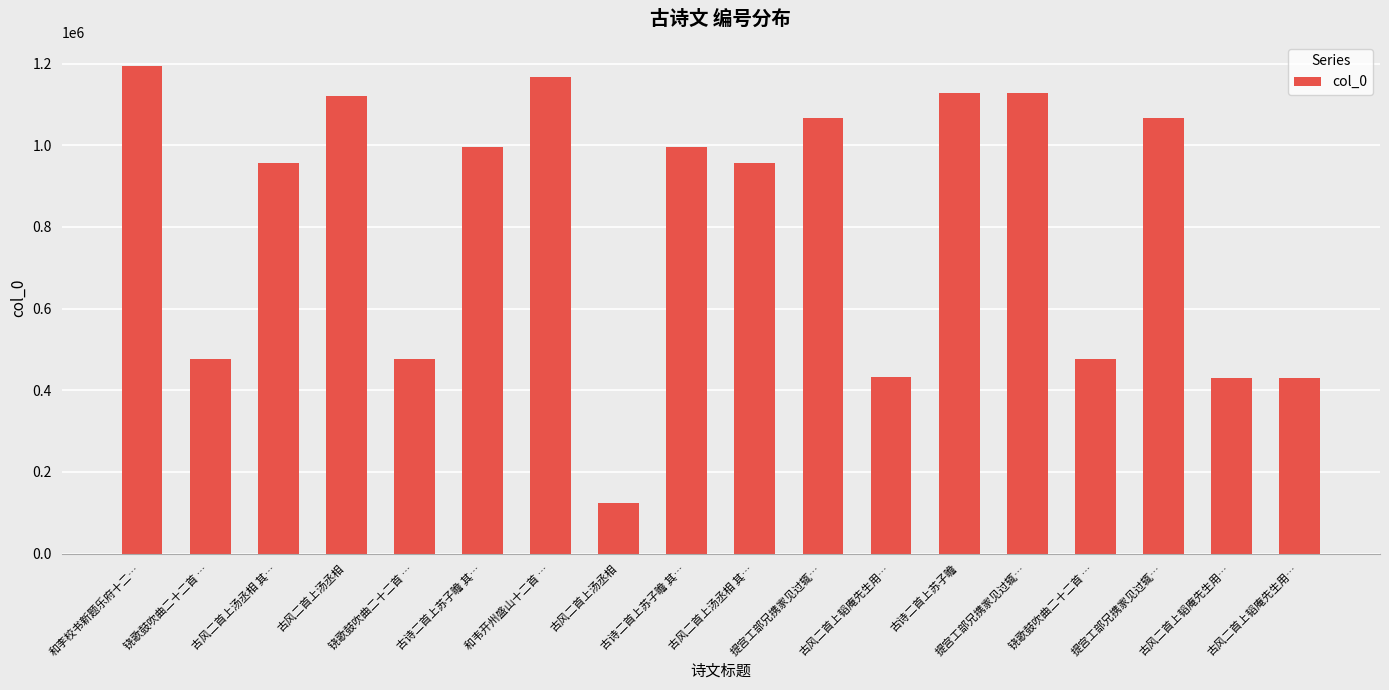

The value at 提宫工部兄携家见过辄… is 514311. True or false?

False